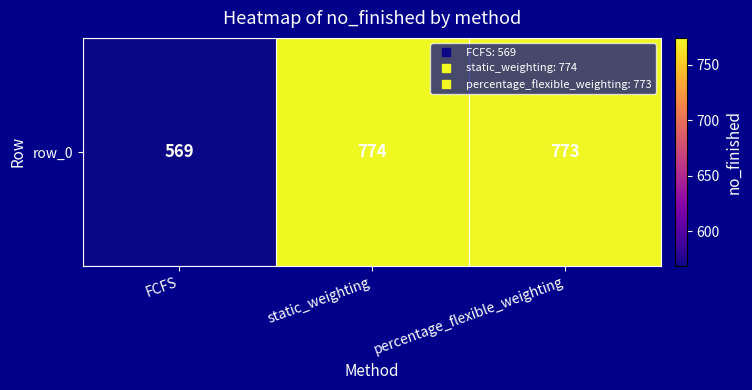

List the labels in order of value, largest first.

static_weighting, percentage_flexible_weighting, FCFS